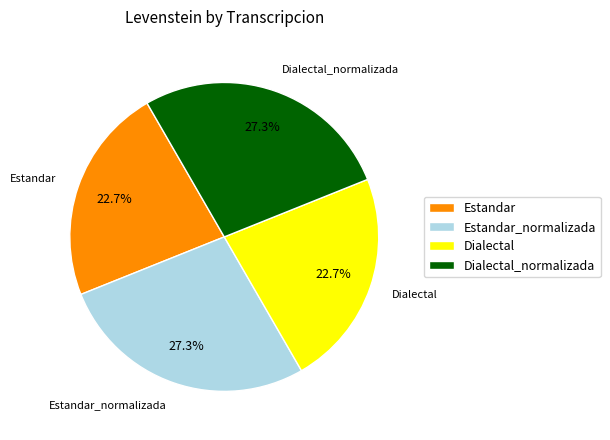

What is the ratio of the value at Estandar_normalizada to the value at Dialectal?

1.2